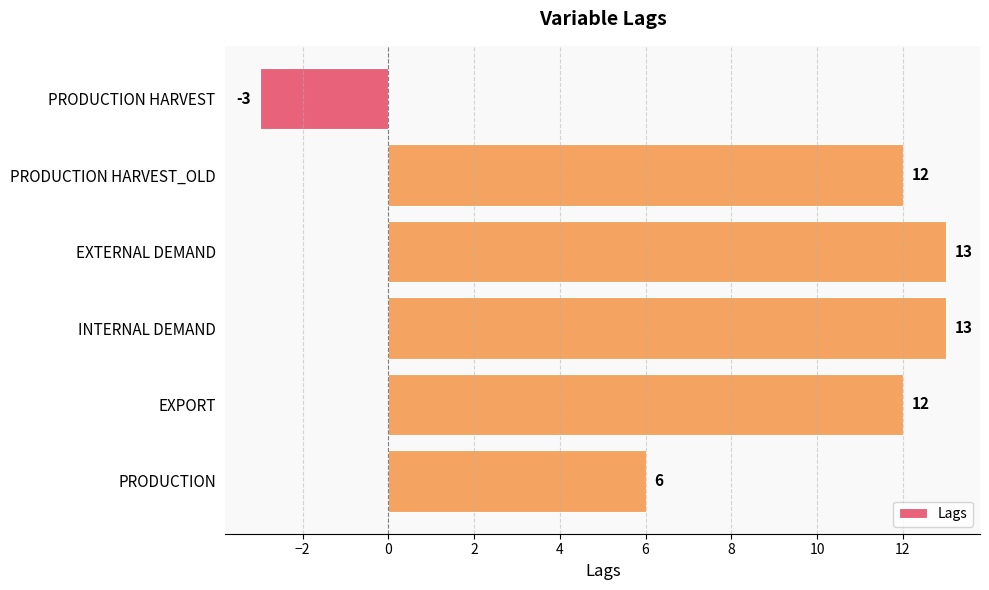

What is the difference between the second highest and minimum values?

16